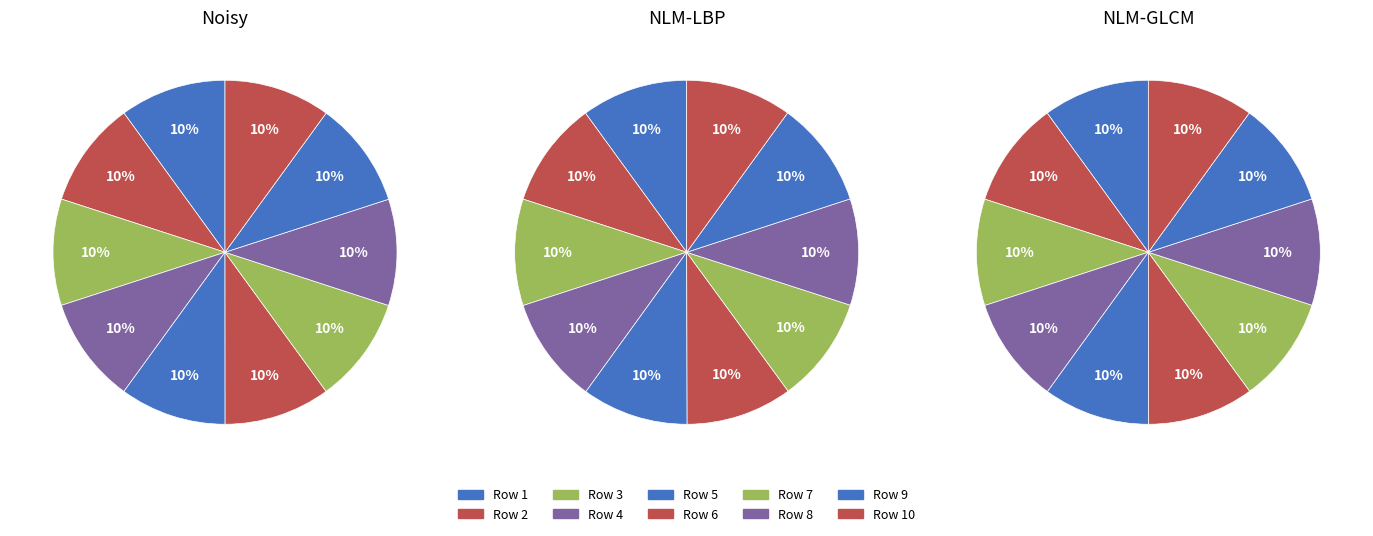

Is there a majority slice in this chart?

No